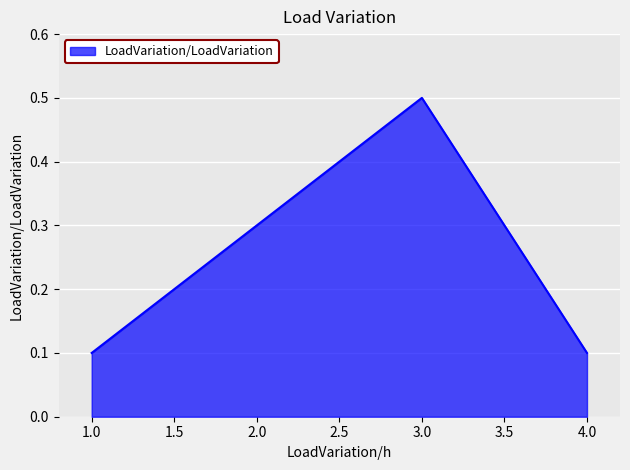

The value at 2.0 is 0.5. True or false?

False